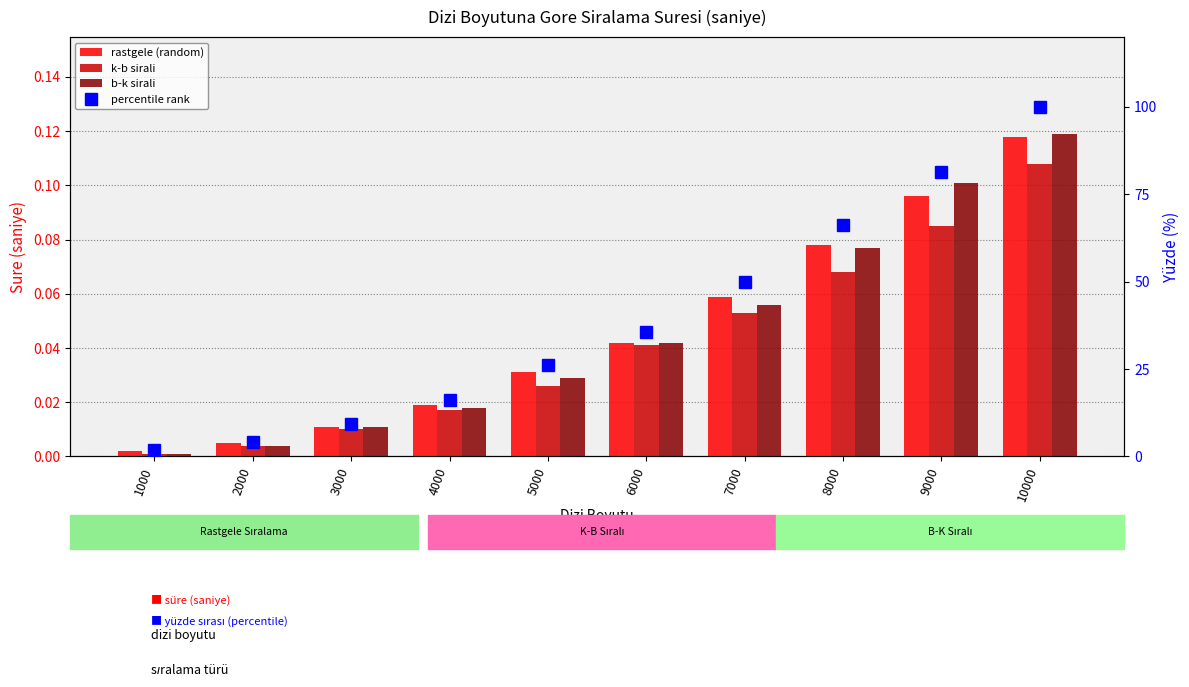

What is the value of the percentile rank bar at the 1st from the left?

1.7